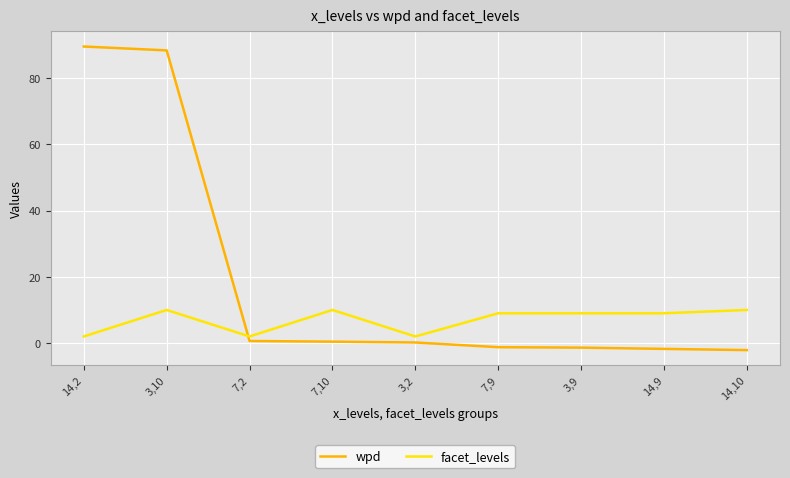

What is the total value across all series at 14,9?

7.3